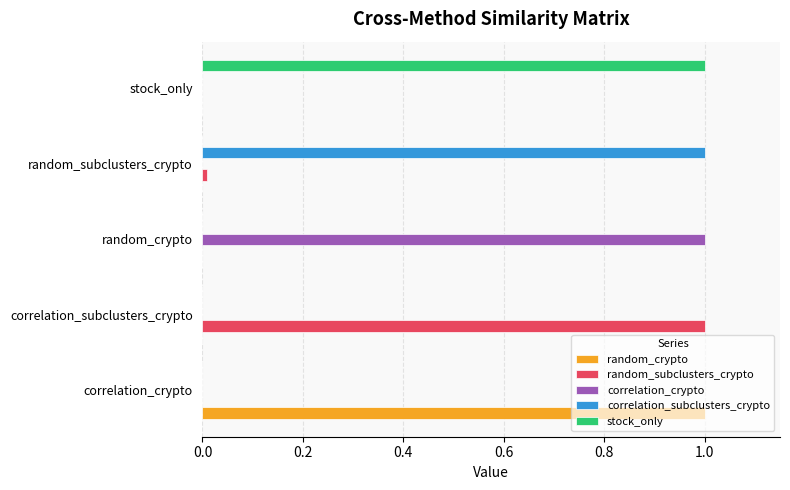

What is the maximum value for random_subclusters_crypto?

1.0